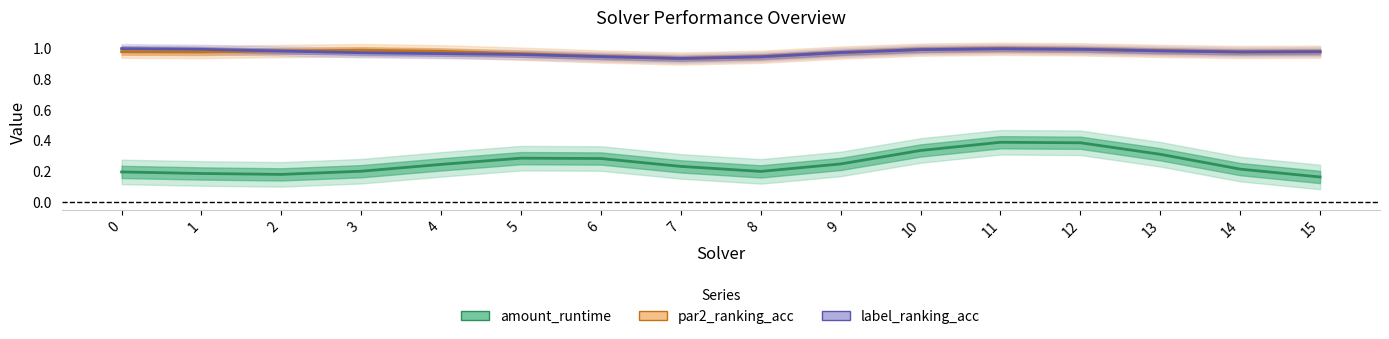

The label_ranking_acc series shows 0.4 at 9. True or false?

False